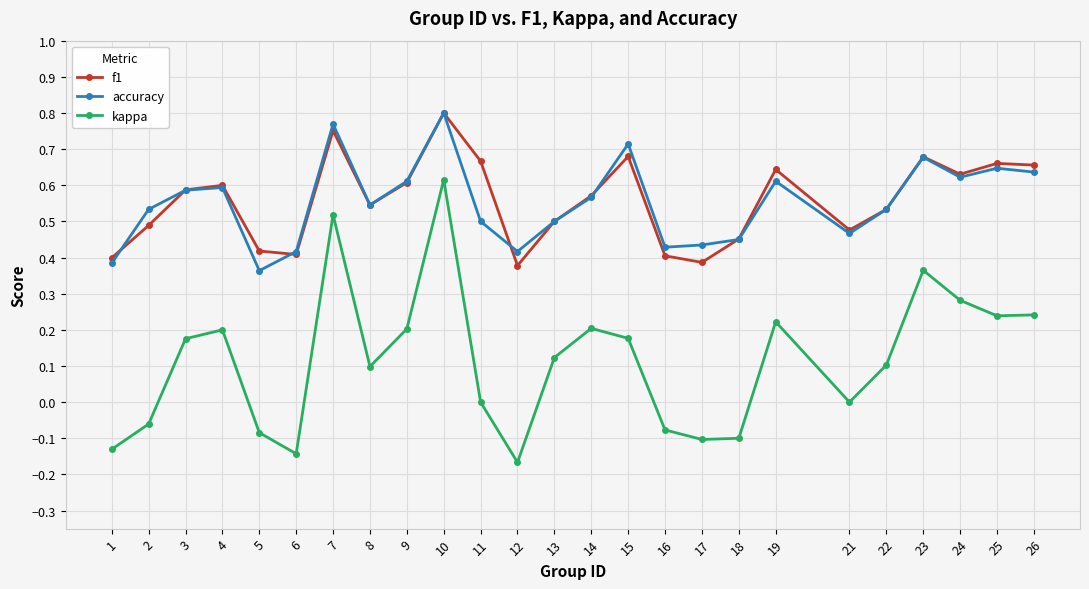

Which series has the largest range (max minus min)?

kappa